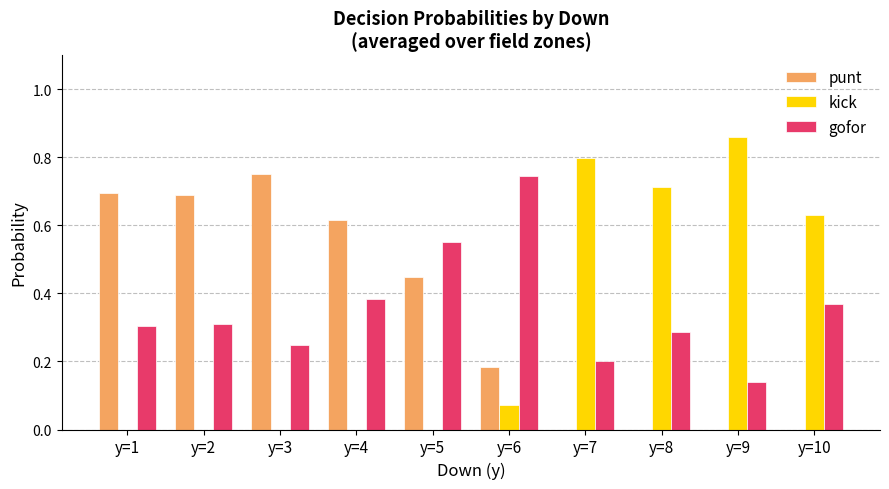

Which series has the widest spread of values?

kick